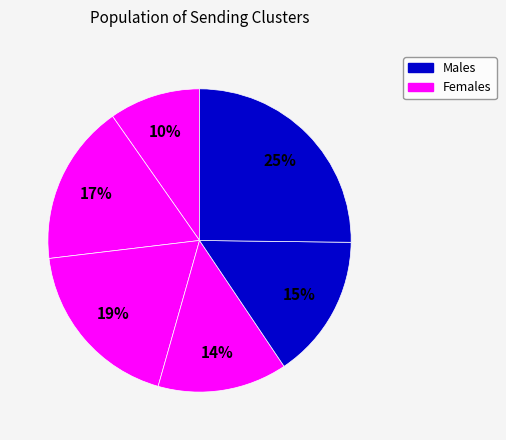

To the nearest percent, what is the difference between the largest and smallest slice percentages?

15%